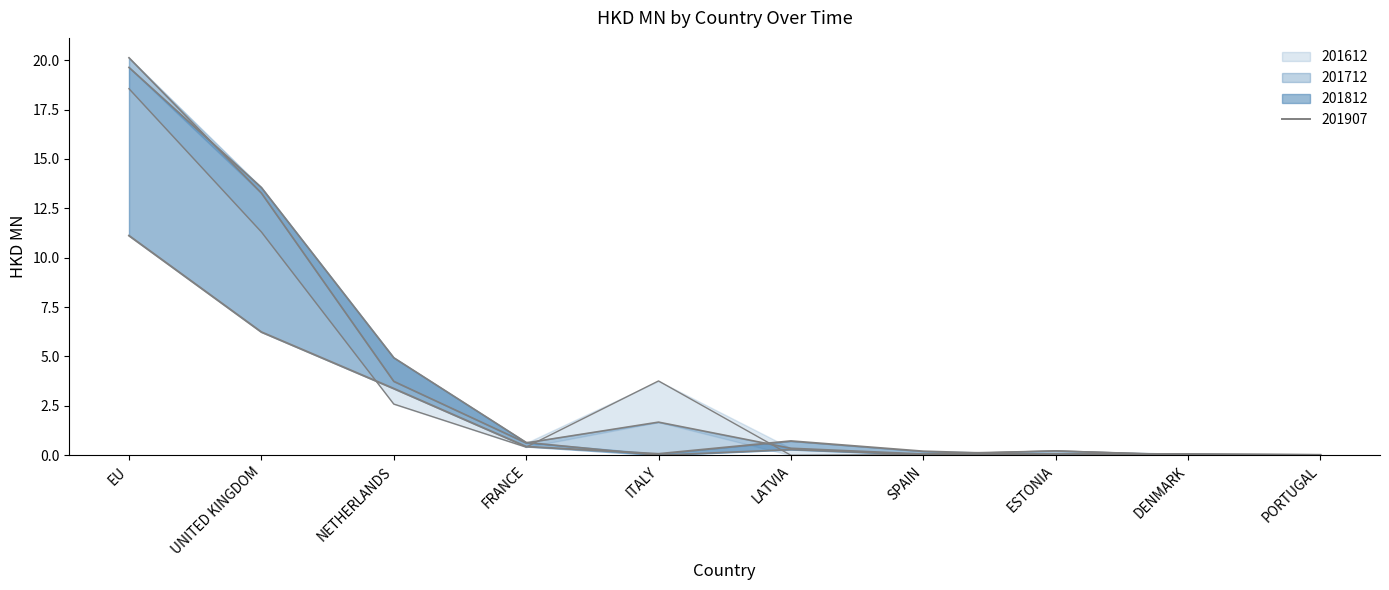

What is the sum of all 201812 values?

39.3